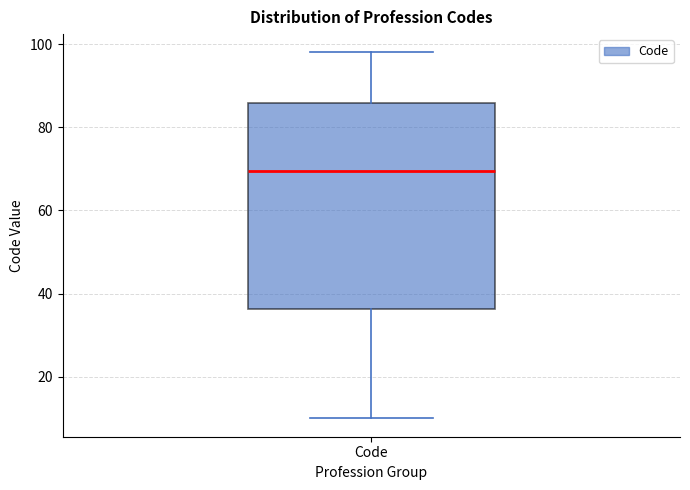

Transcribe this box plot: give where the median line is, the range the box spans, and where the two whiskers end, as read against the y-axis. The values are not printed on the chart, so give them approximately, as read against the axis.

median 70, box 36 to 86, whiskers 10 to 98